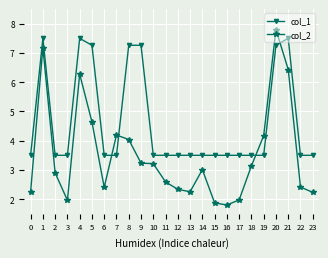

Is this an area chart (filled region under the line)?

No